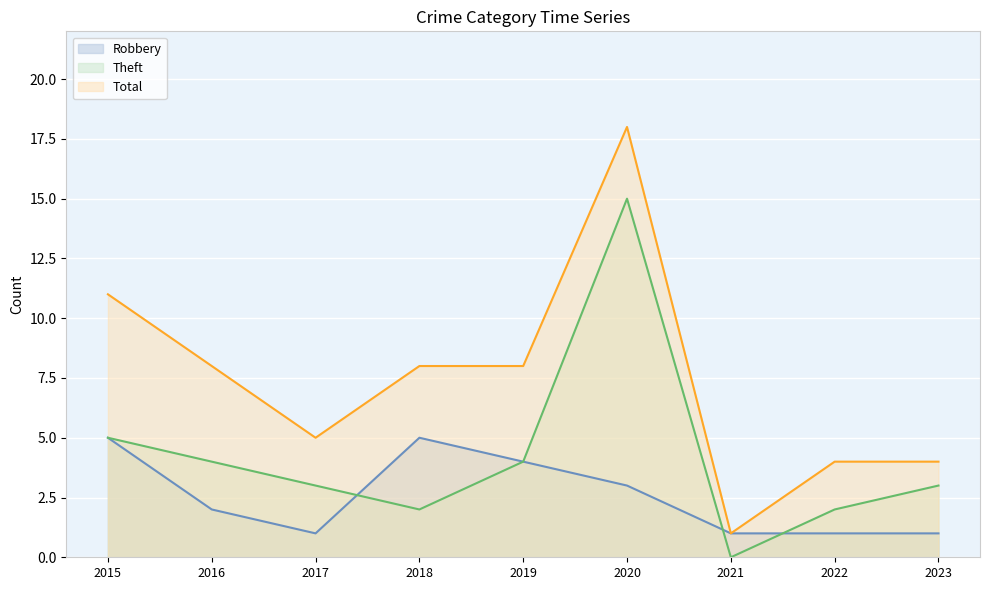

True or false: Robbery has a value of 1 at 2021.

False